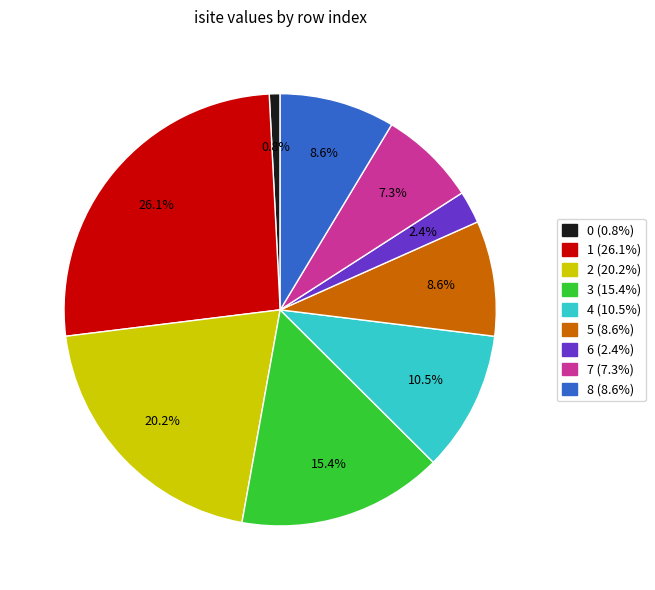

Is the sum of 6 (2.4%) and 7 (7.3%) greater than half?

No